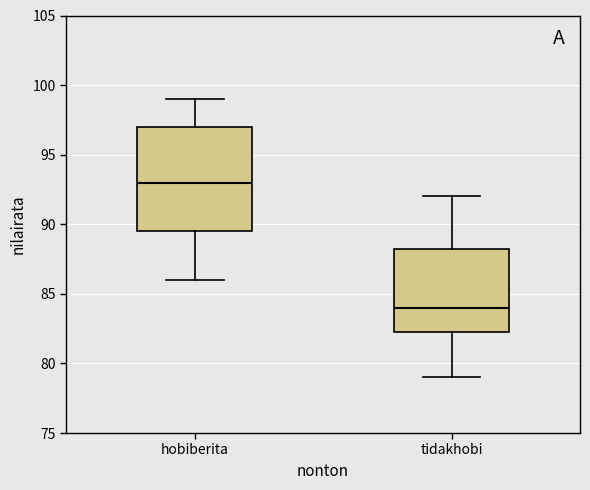

Which box is the tallest, from its lower edge to its upper edge?

hobiberita